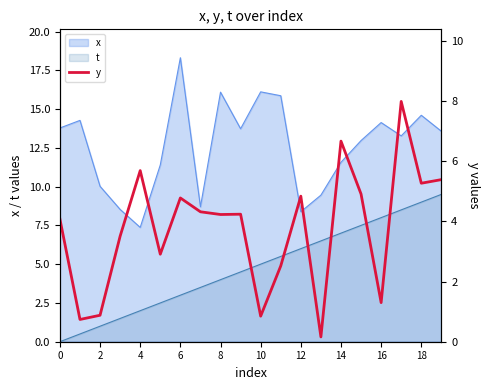

What is the minimum value shown in the chart?

0.2